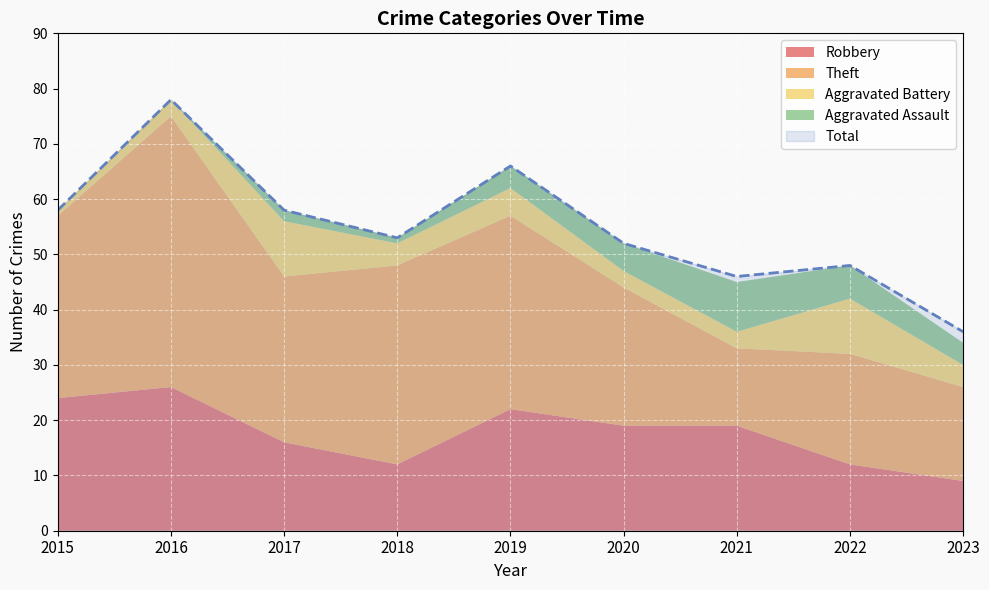

True or false: Total and Aggravated Battery cross at least once.

False